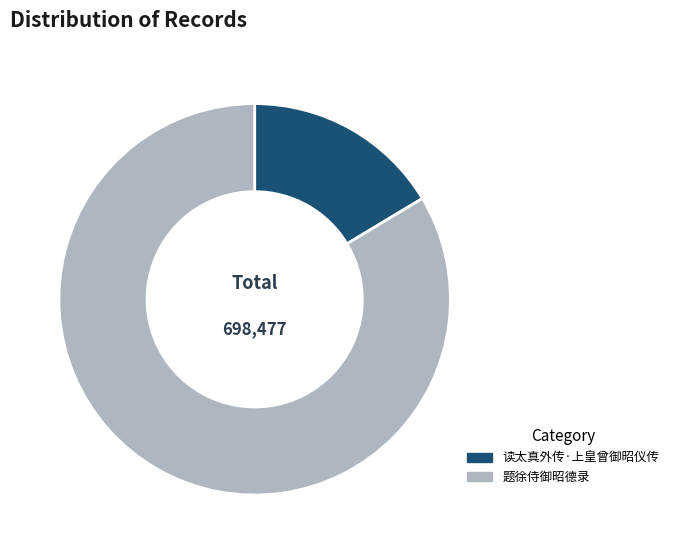

Is it true that 题徐侍御昭德录 is 90% of the pie?

False